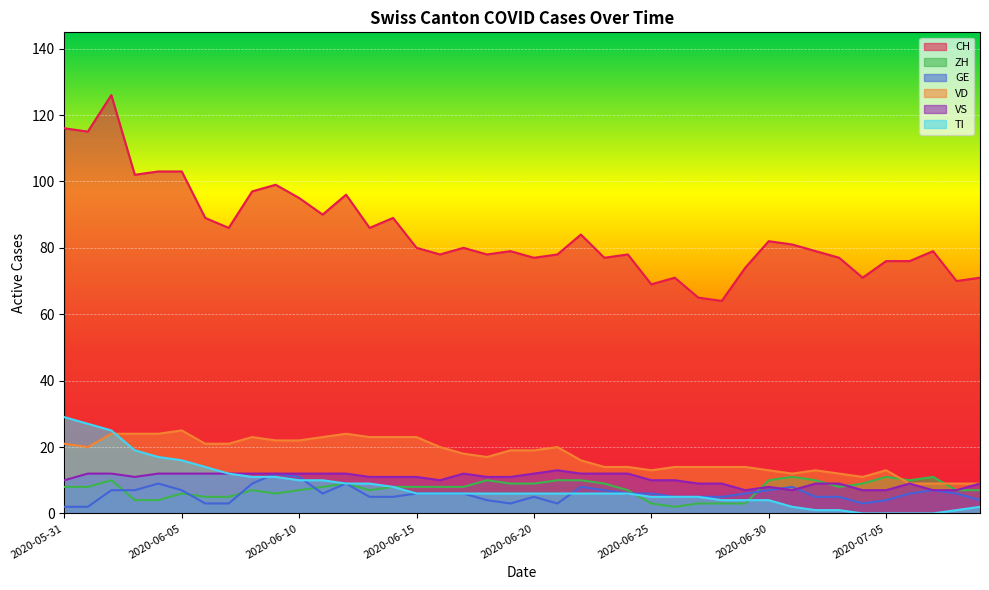

Is it true that VD equals 5 at 2020-06-26?

False